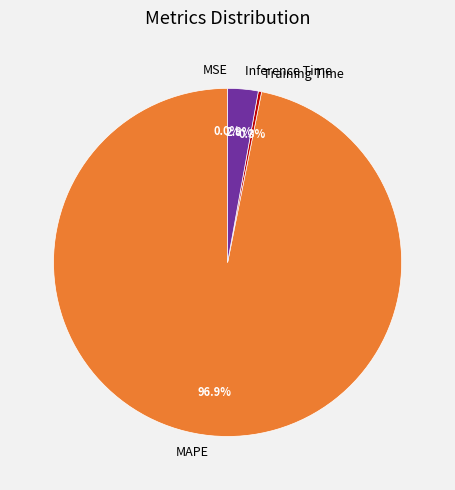

What portion of the pie excludes Training Time?

99.7%